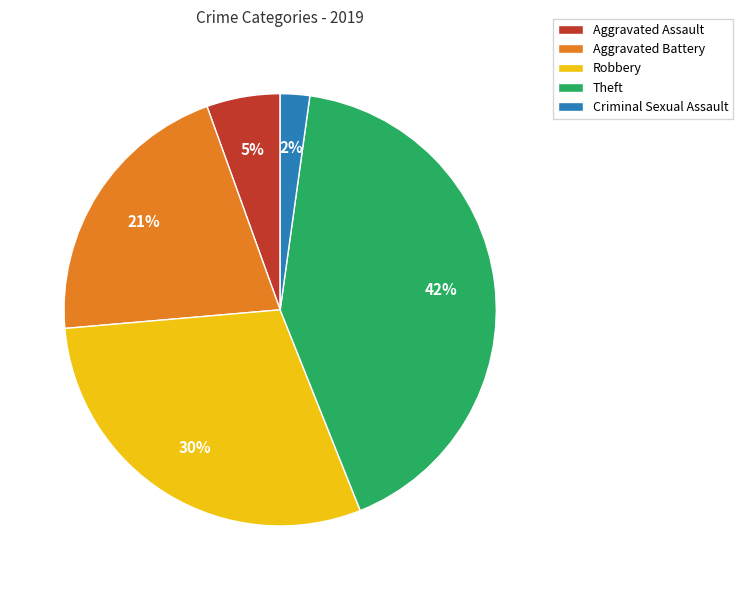

To the nearest percent, what is the difference between the largest and smallest slice percentages?

40%